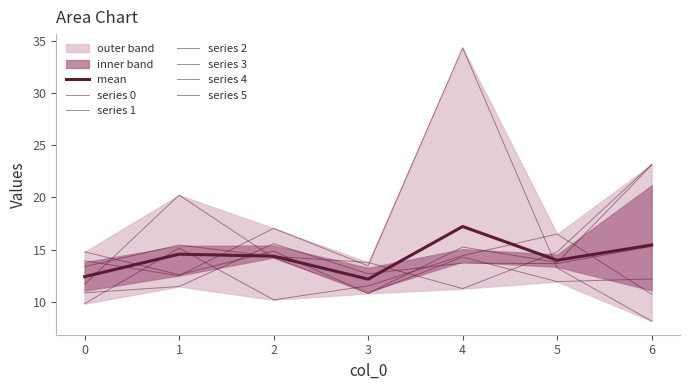

Which has a higher value, 6 or 3?

6